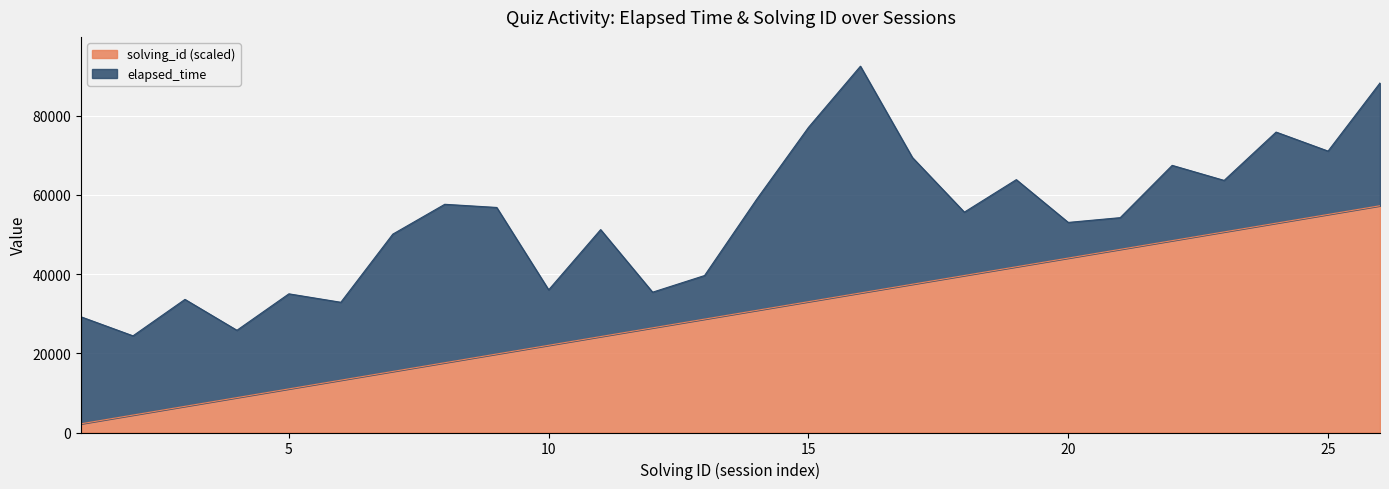

What value does the data have at 25?

55048.1